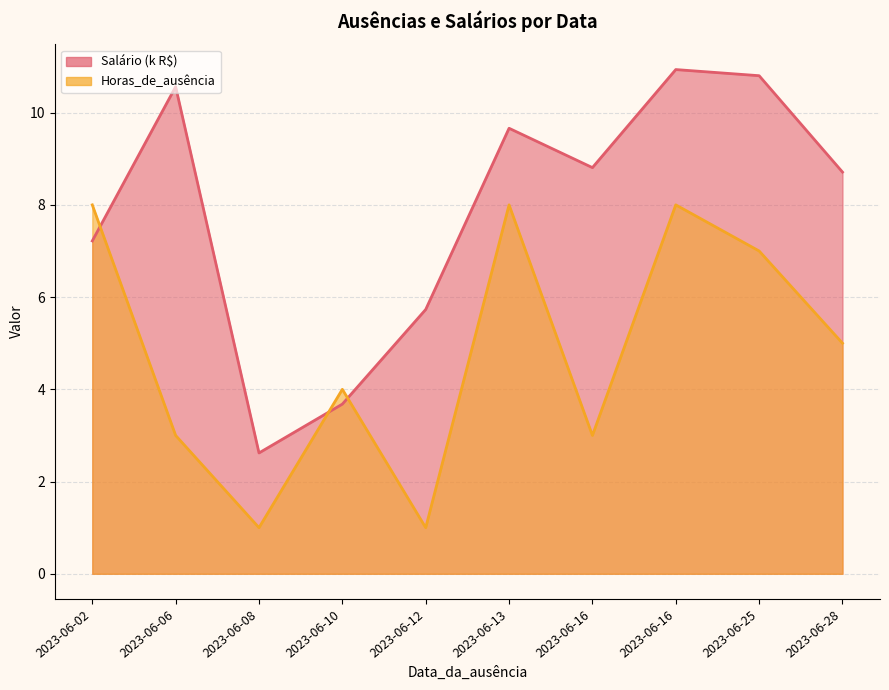

Between 2023-06-16 and 2023-06-13, which is larger?

2023-06-16